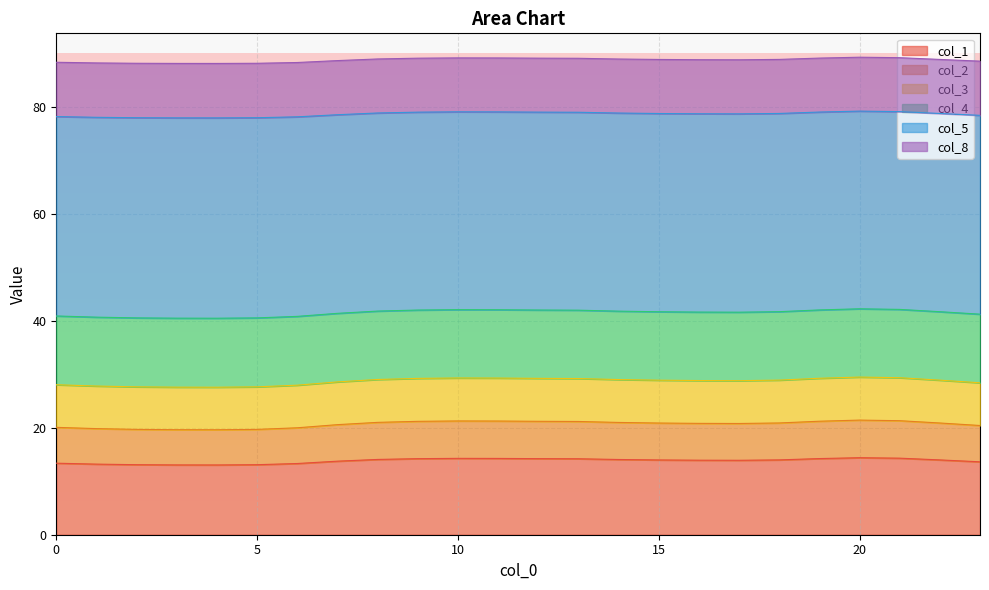

At which category does col_5 reach its first local peak?

10